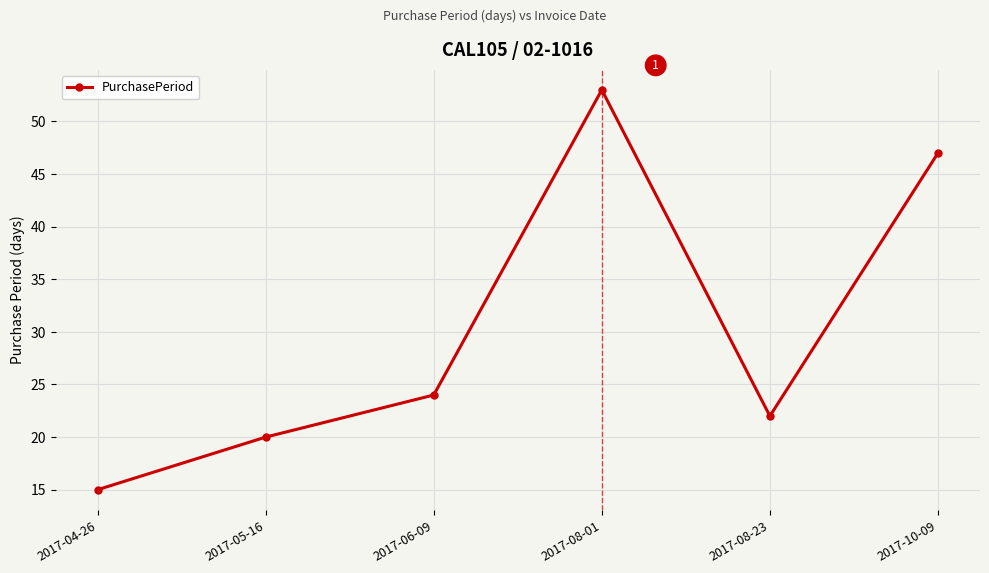

How many data points does each series have?

6